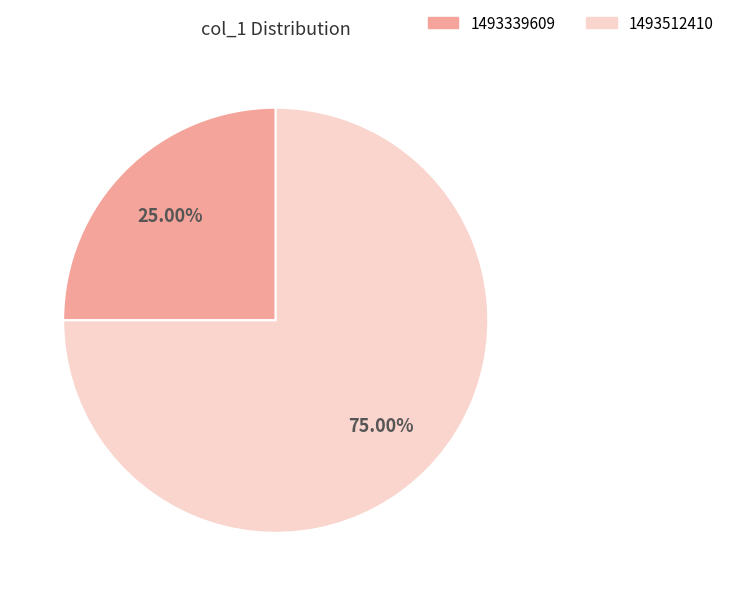

Count the number of slices in the pie.

2